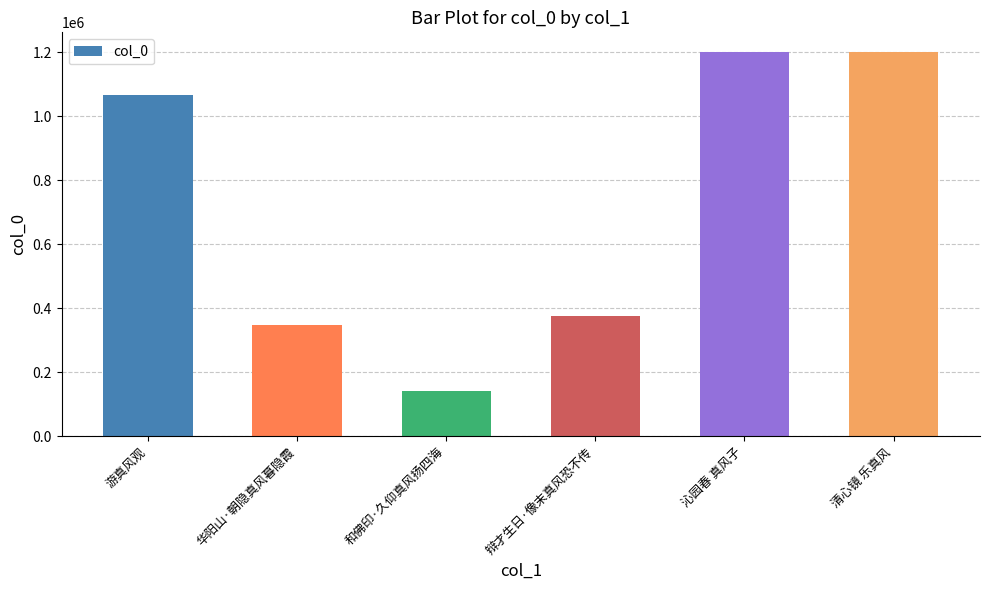

What is the difference between the values at 清心镜 乐真风 and 辩才生日·像末真风恐不传?

823954